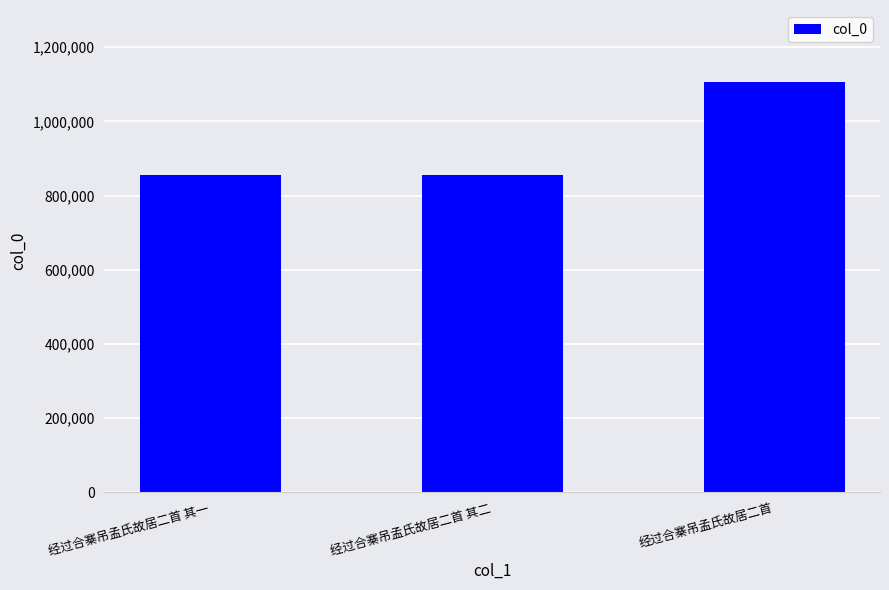

What is the sum of all values?

2817404